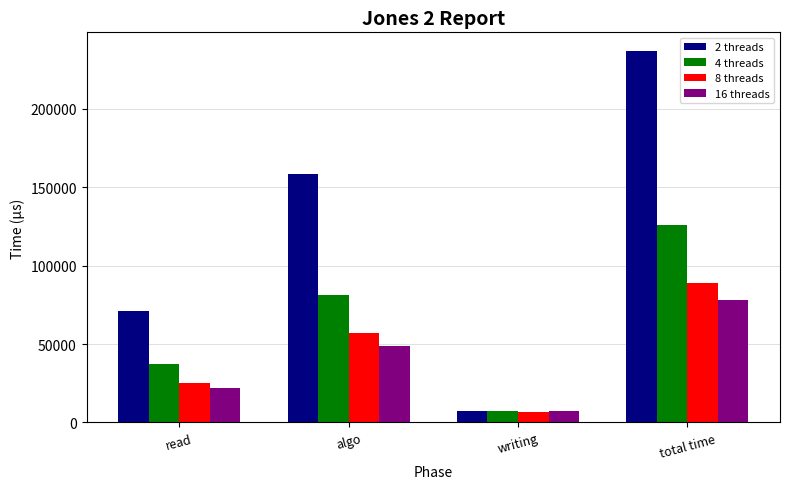

What is the difference between the second highest and second lowest values in the 2 threads series?

87136.8